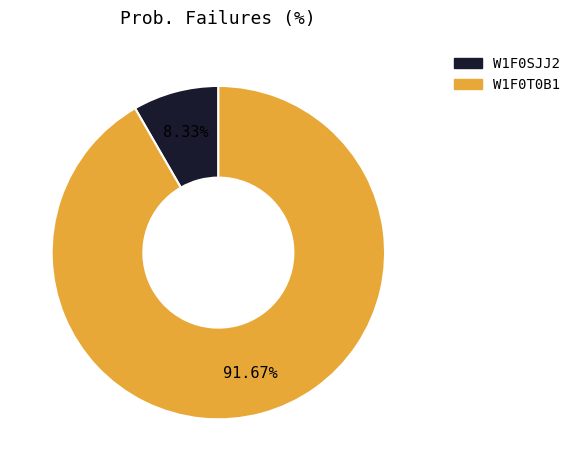

Between W1F0SJJ2 and W1F0T0B1, which is larger?

W1F0T0B1